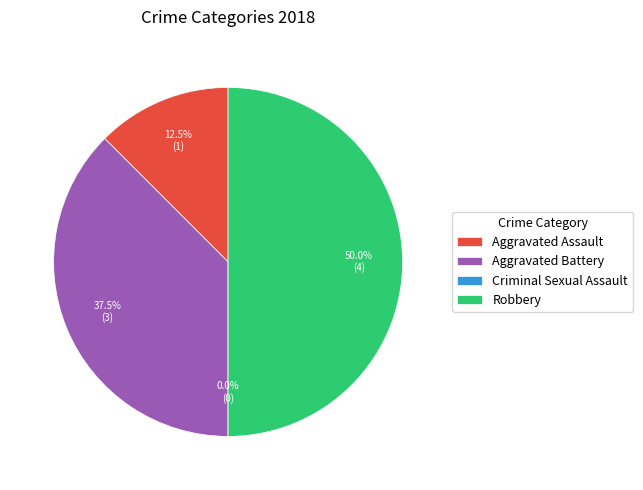

What percentage is NOT represented by Criminal Sexual Assault?

100.0%